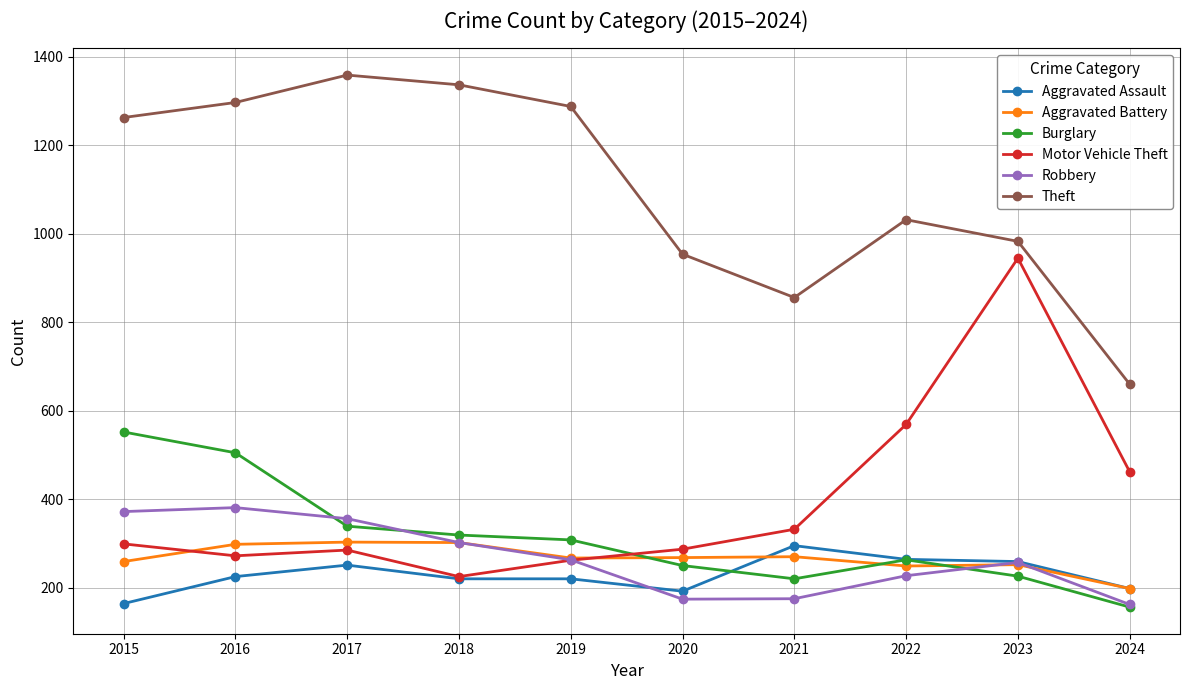

At how many categories does at least one series exceed 1115?

5